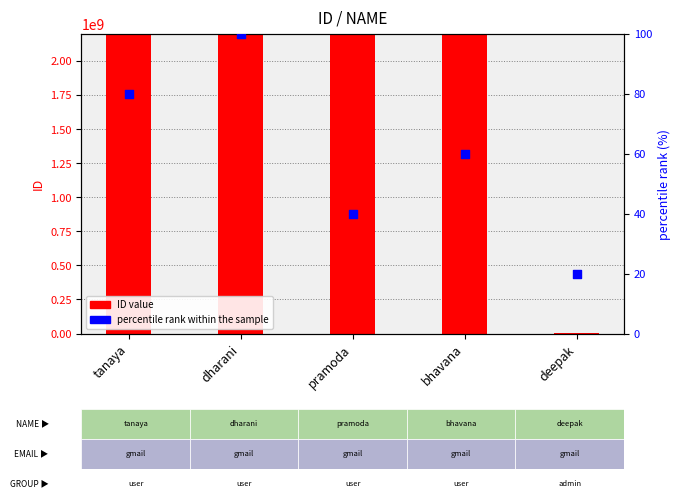

Which series has the largest total across all categories?

ID value